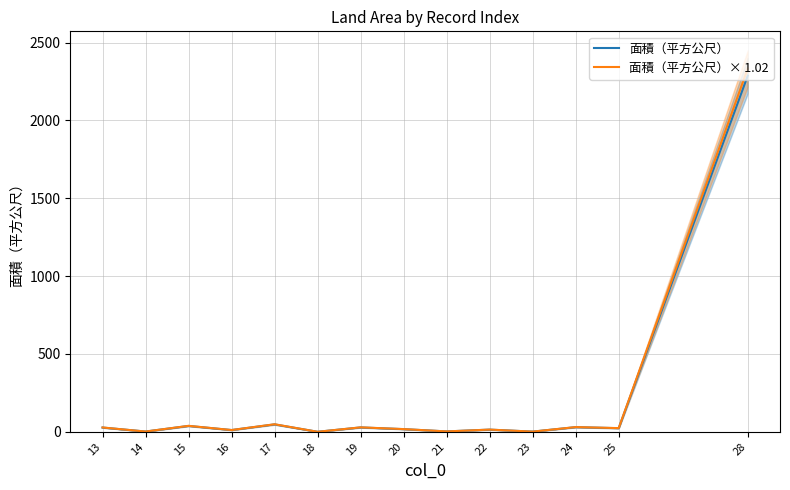

Where is the first local maximum for 面積（平方公尺）× 1.02?

15